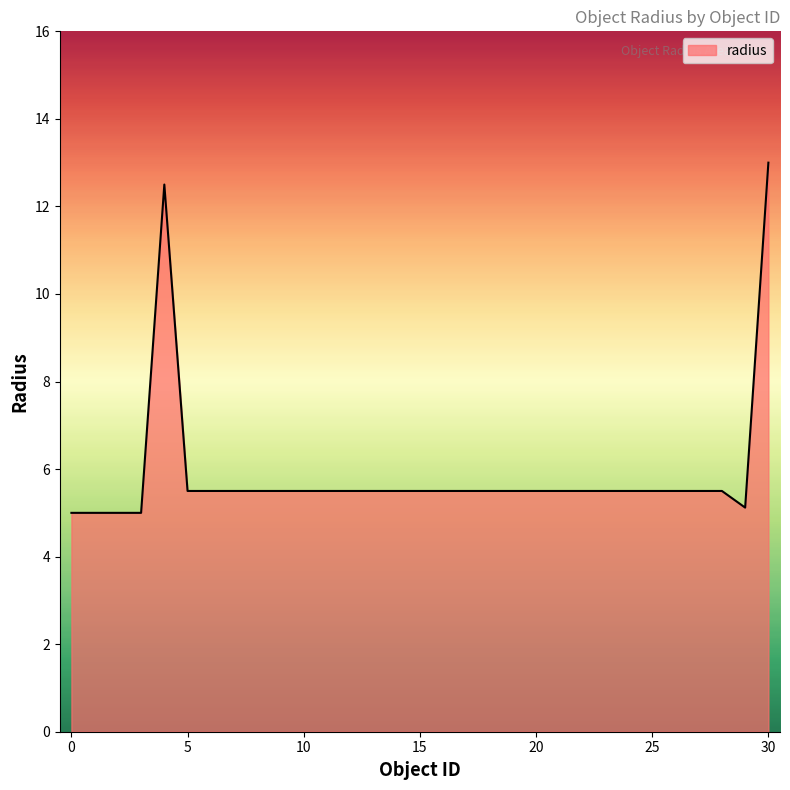

What is the difference between the maximum and minimum values?

8.0